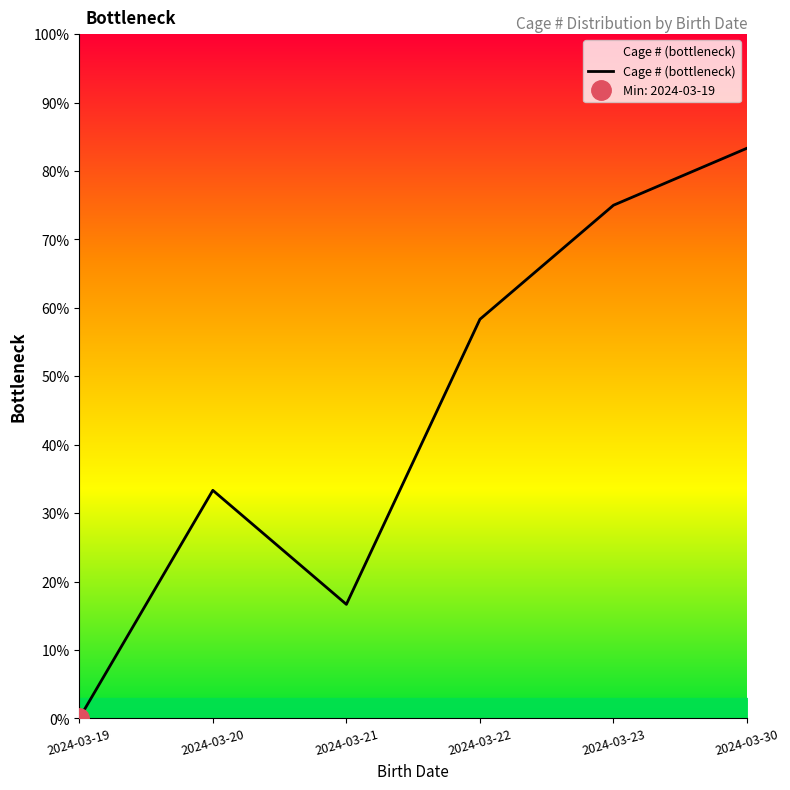

Which label corresponds to the largest value in the chart?

2024-03-30